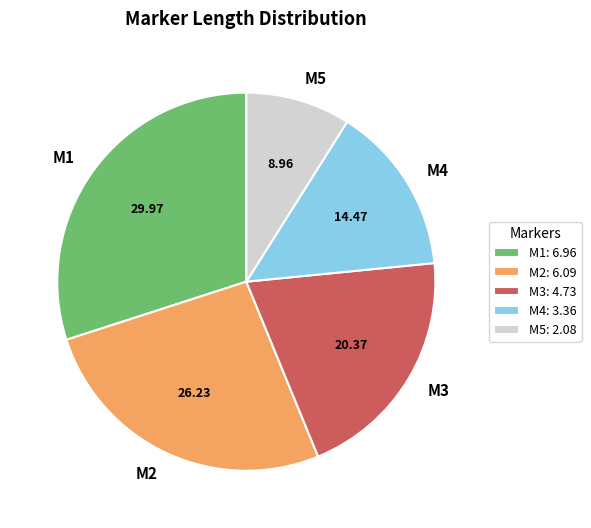

Do M4 and M2 together represent more than half of the pie?

No